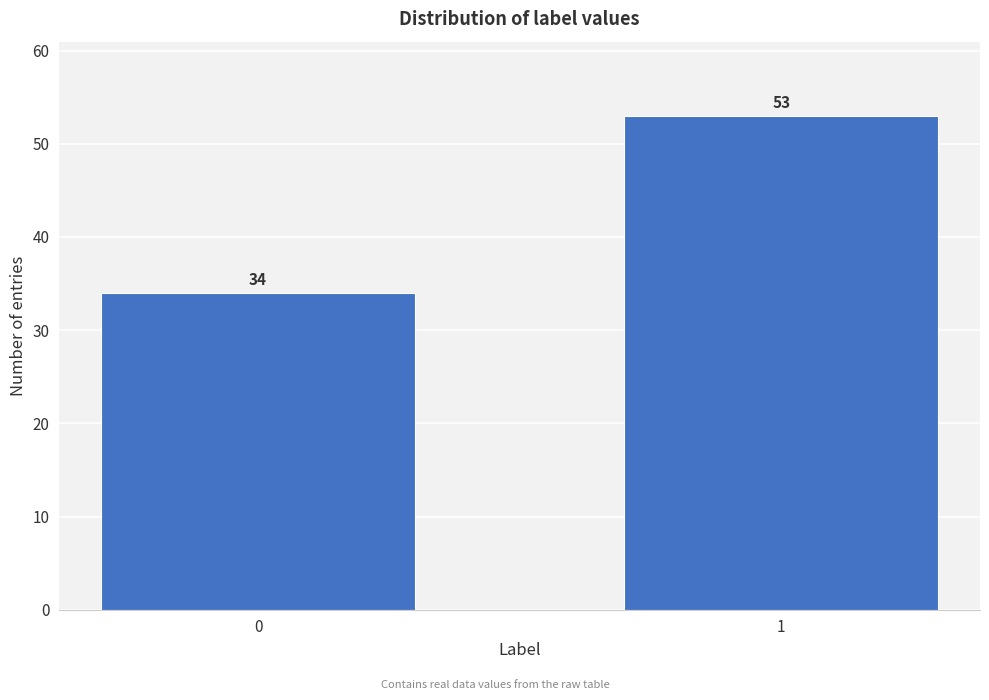

Reading left to right, list all the values displayed in this chart.

0=34	1=53